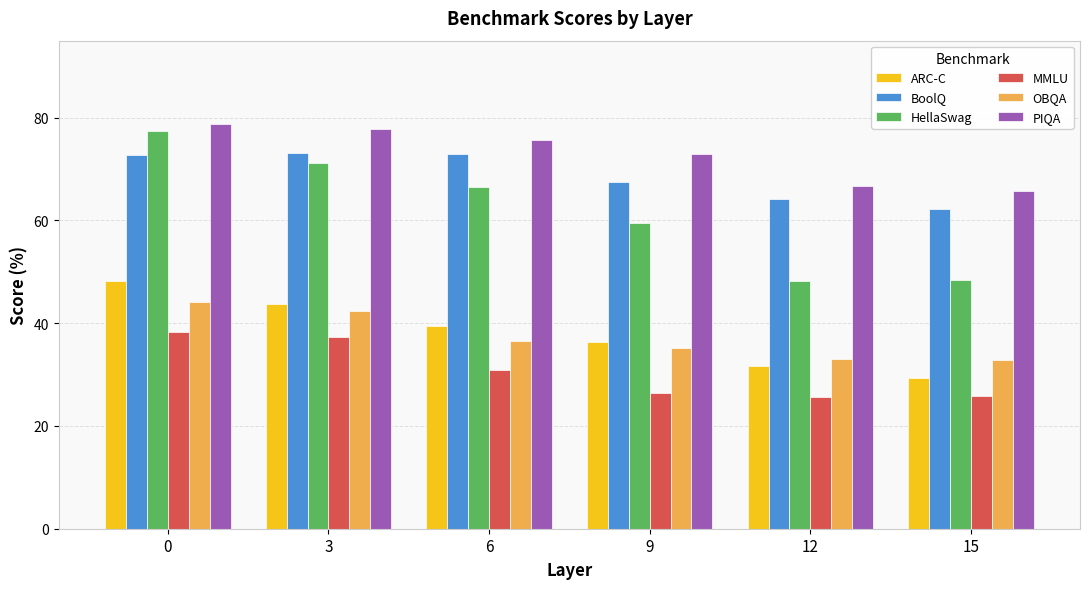

The HellaSwag series shows 48.3 at 12. True or false?

True